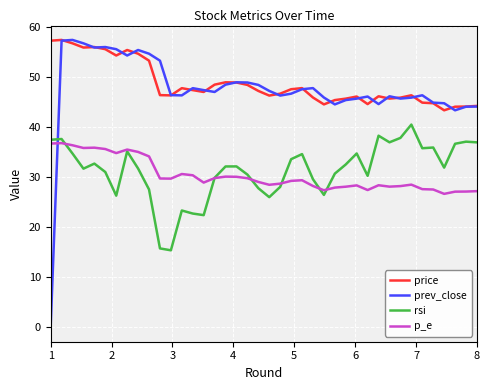

Which series has the largest range (max minus min)?

prev_close